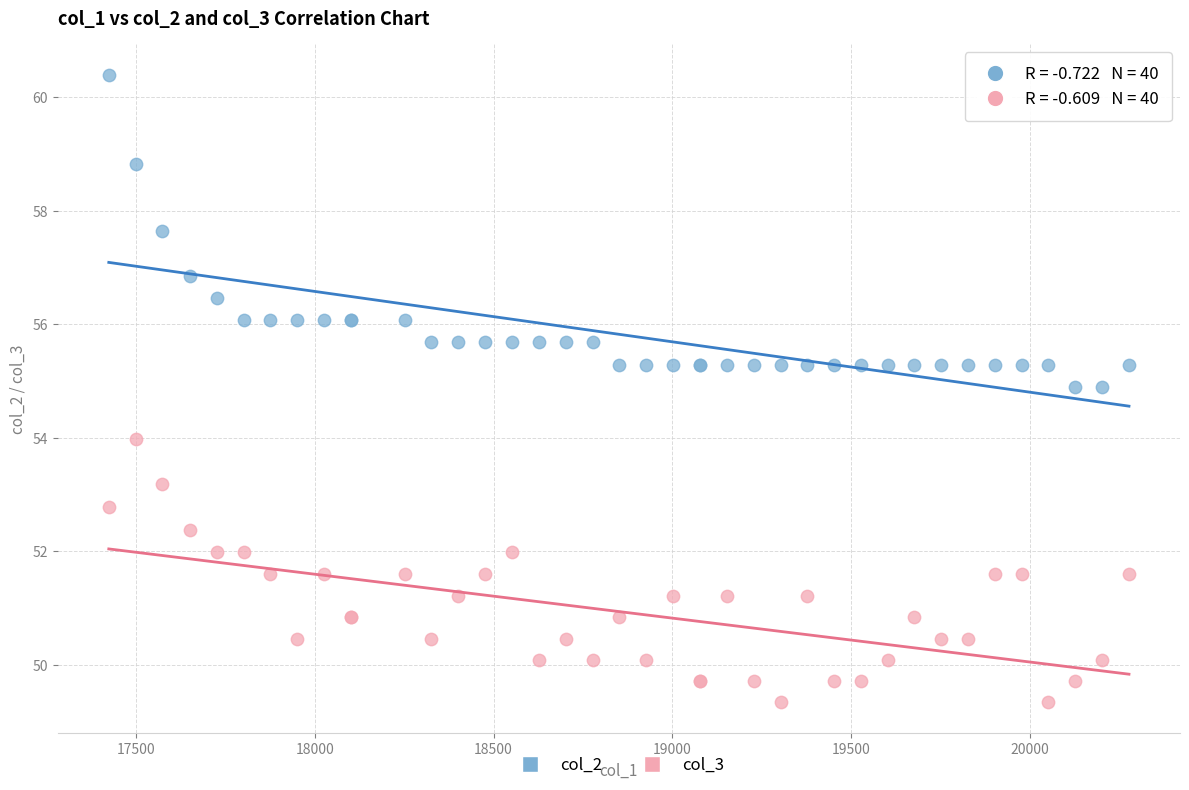

Which series has the widest spread of Y values?

col_2